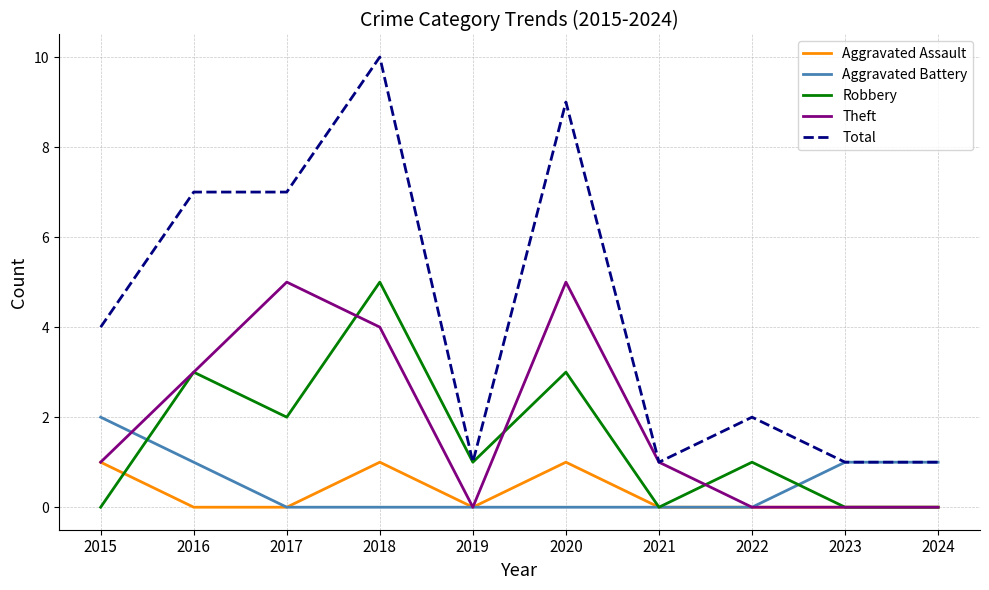

Reading right to left, what are all the values shown in this chart?

Aggravated Assault: 0	0	0	0	1	0	1	0	0	1
Aggravated Battery: 1	1	0	0	0	0	0	0	1	2
Robbery: 0	0	1	0	3	1	5	2	3	0
Theft: 0	0	0	1	5	0	4	5	3	1
Total: 1	1	2	1	9	1	10	7	7	4